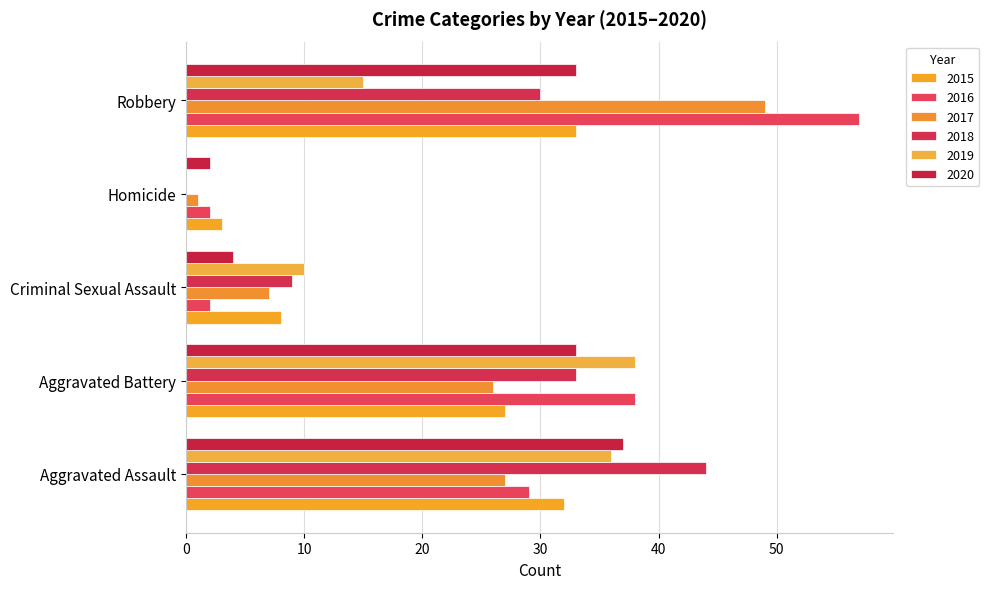

What is the label of the 2nd bar from the left?

Aggravated Battery